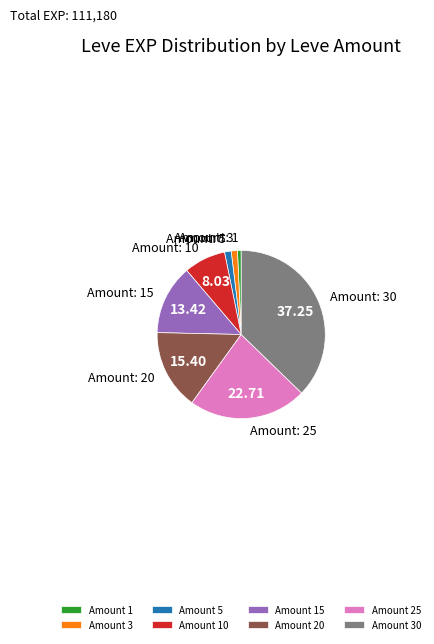

Is the sum of Amount 25 and Amount 15 greater than half?

No